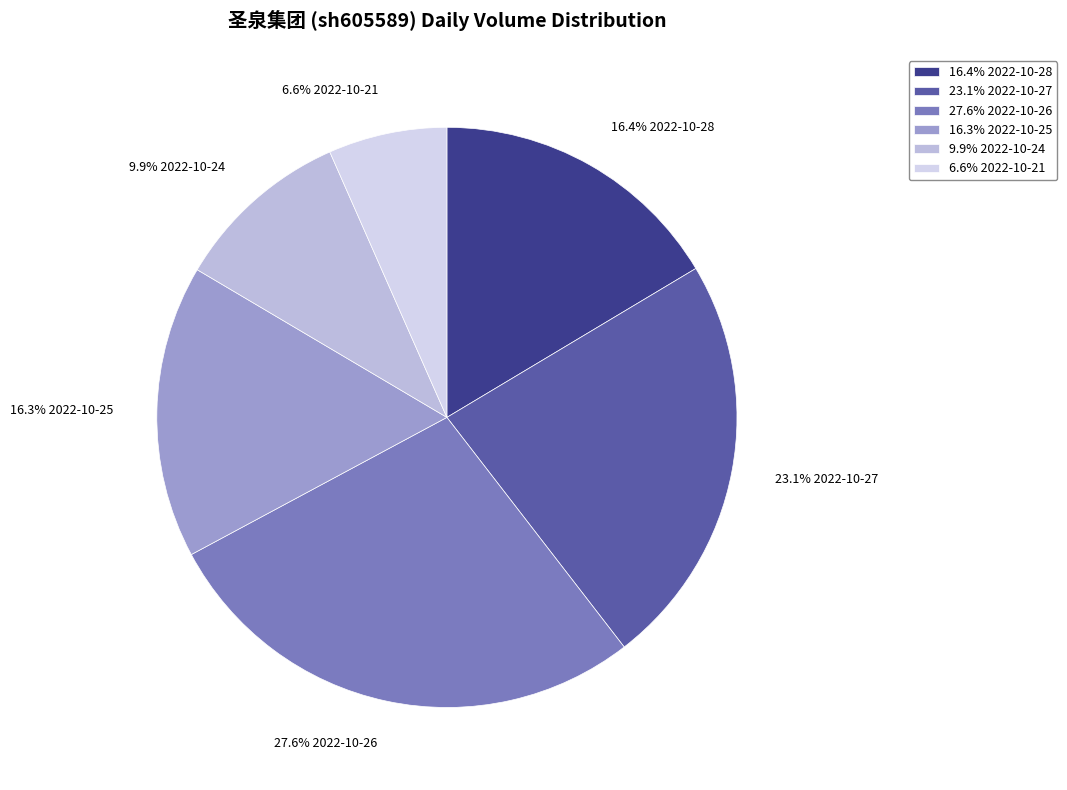

To the nearest percent, what is the difference between the largest and smallest slice percentages?

21%